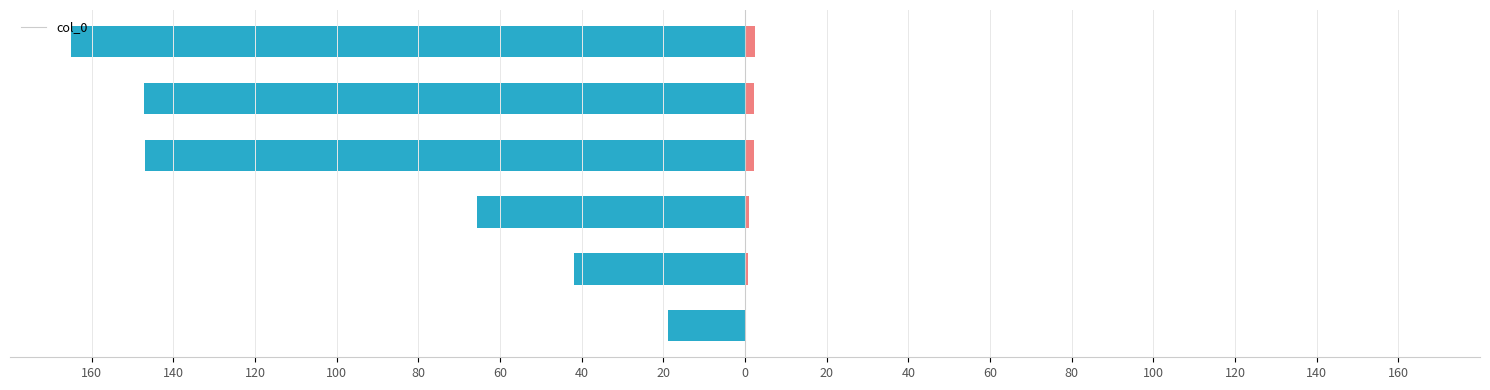

The chart shows a value of -58.1 at 140. True or false?

False